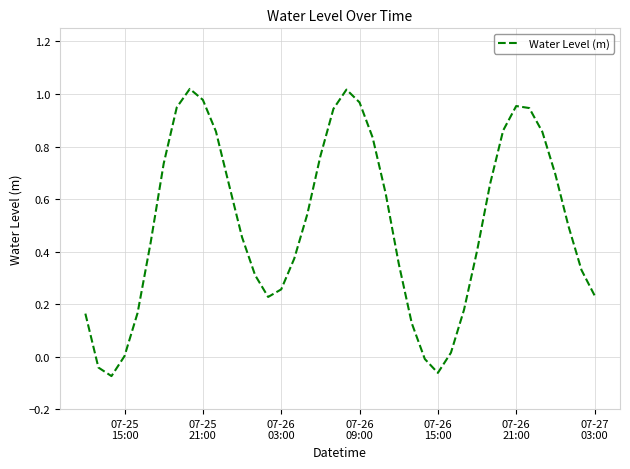

What is the difference between the maximum and minimum values?

1.1